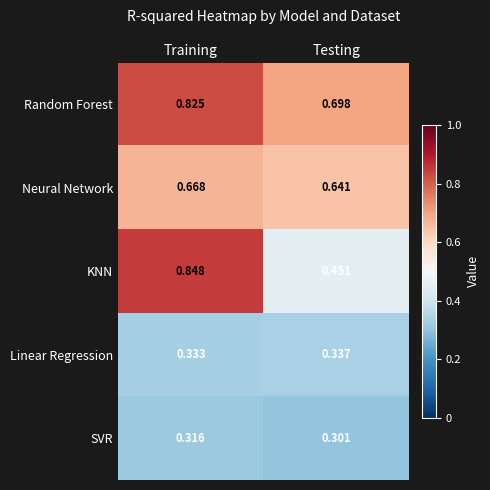

Count the number of categories in the chart.

2